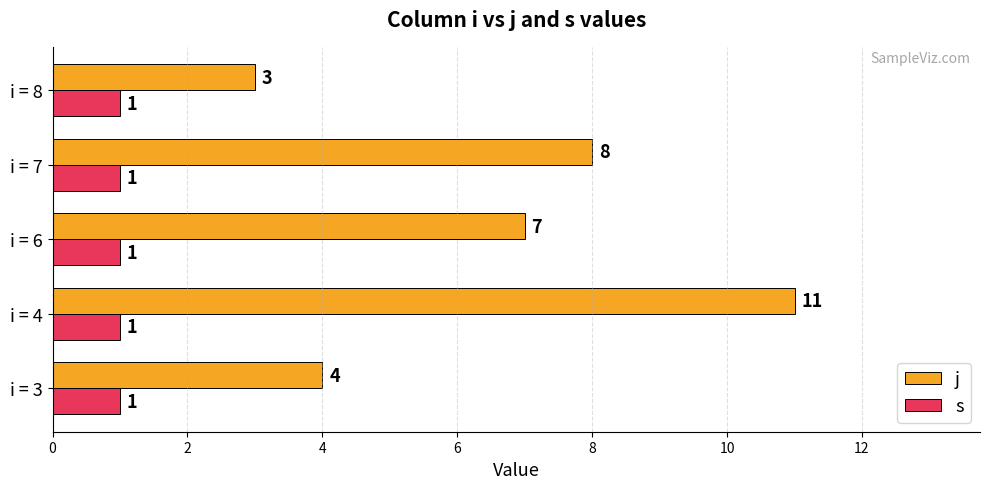

Is it true that j equals 11 at i = 4?

True